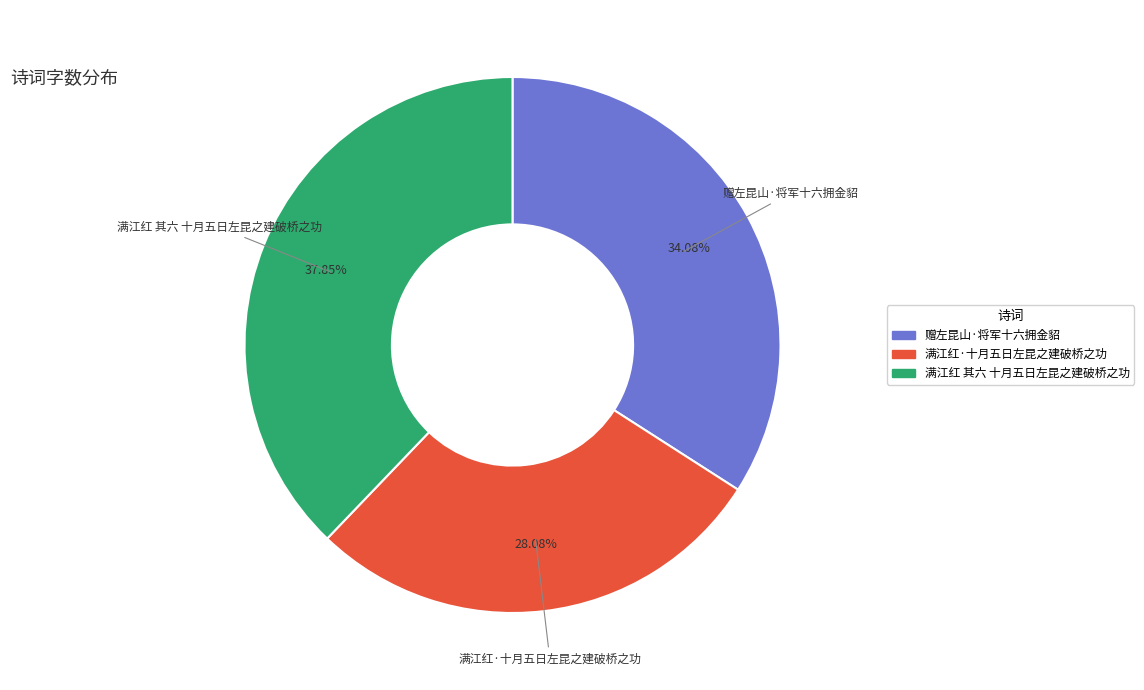

Which has a higher value, 满江红·十月五日左昆之建破桥之功 or 满江红 其六 十月五日左昆之建破桥之功?

满江红 其六 十月五日左昆之建破桥之功